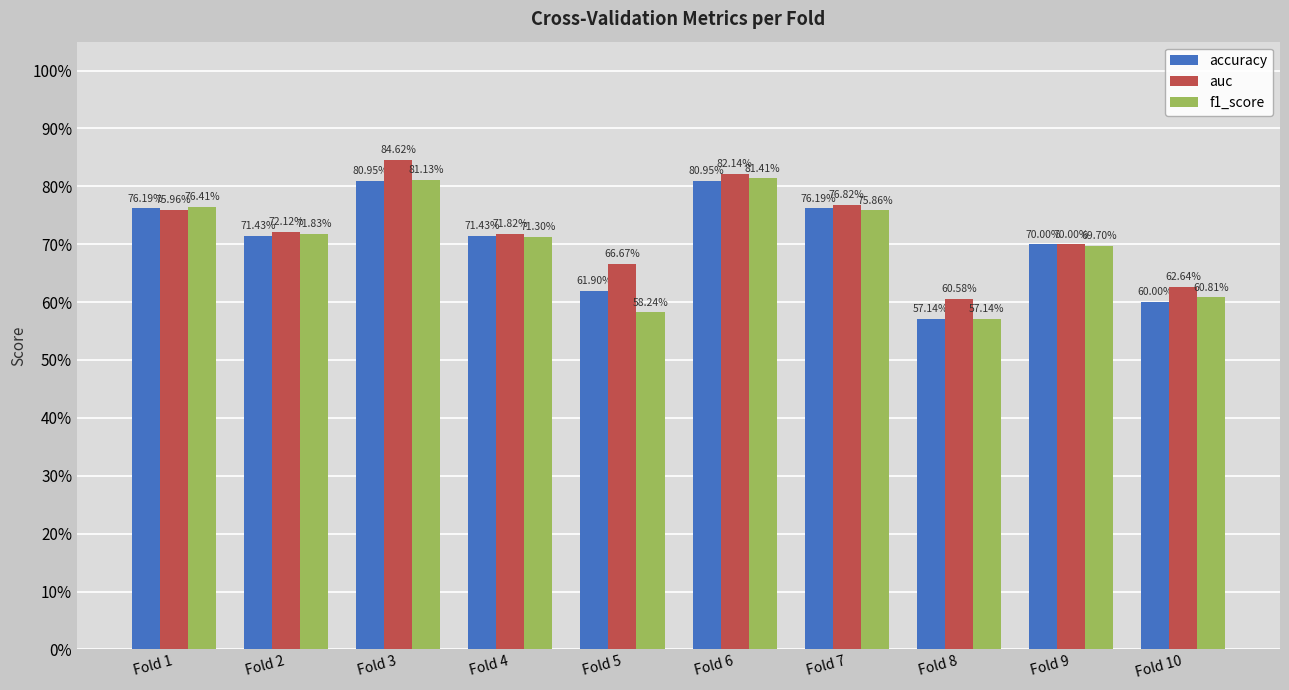

At which label does accuracy reach its minimum?

Fold 8